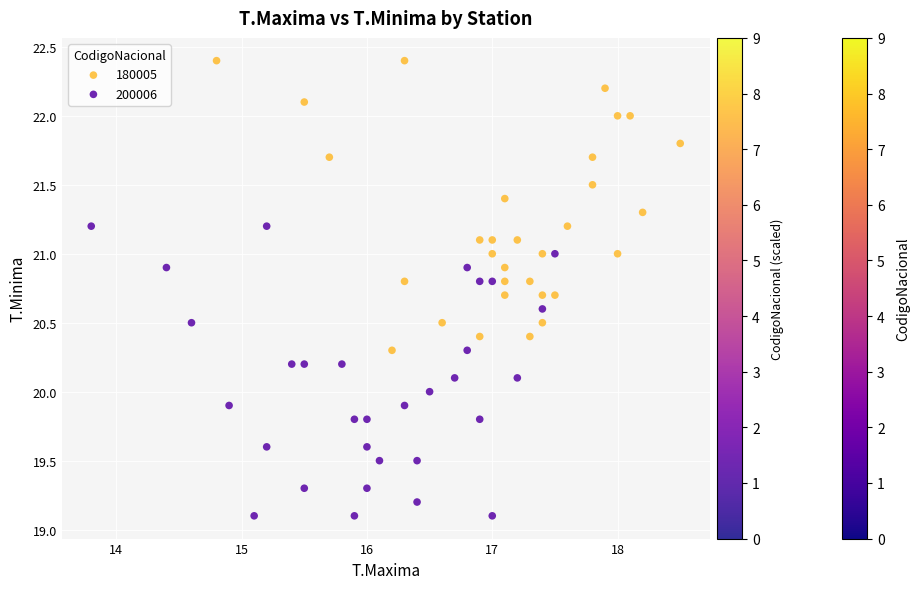

Which series contains the lowest Y value?

200006